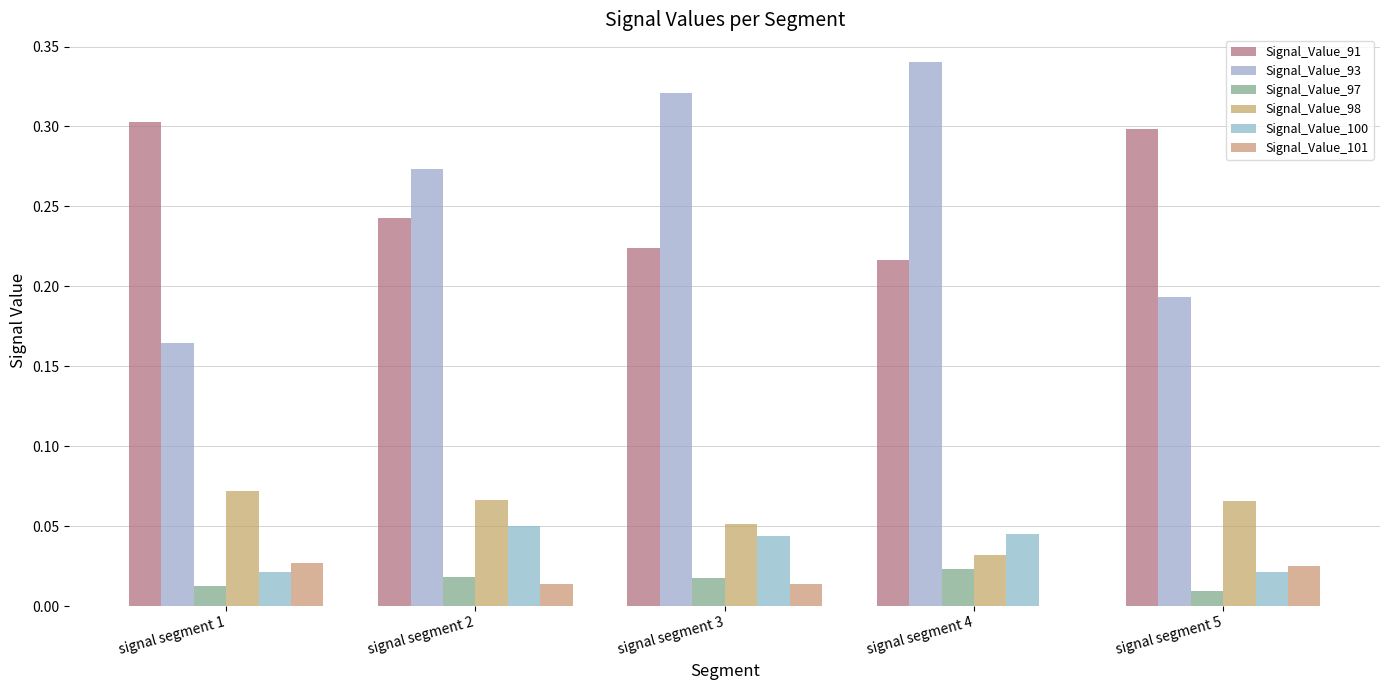

Reading left to right, extract all data points from this chart.

Signal_Value_91: 0.3	0.2	0.2	0.2	0.3
Signal_Value_93: 0.2	0.3	0.3	0.3	0.2
Signal_Value_97: 0.0	0.0	0.0	0.0	0.0
Signal_Value_98: 0.1	0.1	0.1	0.0	0.1
Signal_Value_100: 0.0	0.1	0.0	0.0	0.0
Signal_Value_101: 0.0	0.0	0.0	0.0	0.0